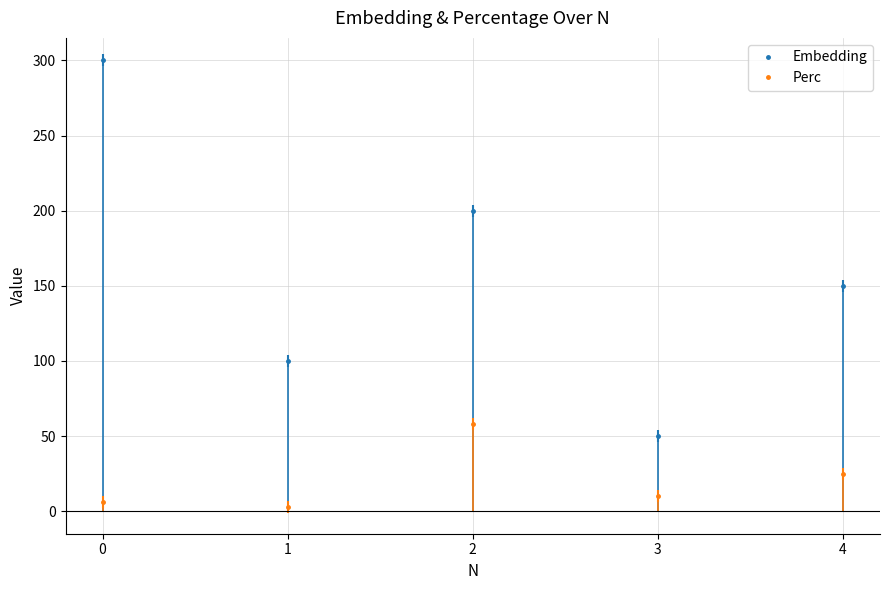

What is the total value across all series at 2?

258.0